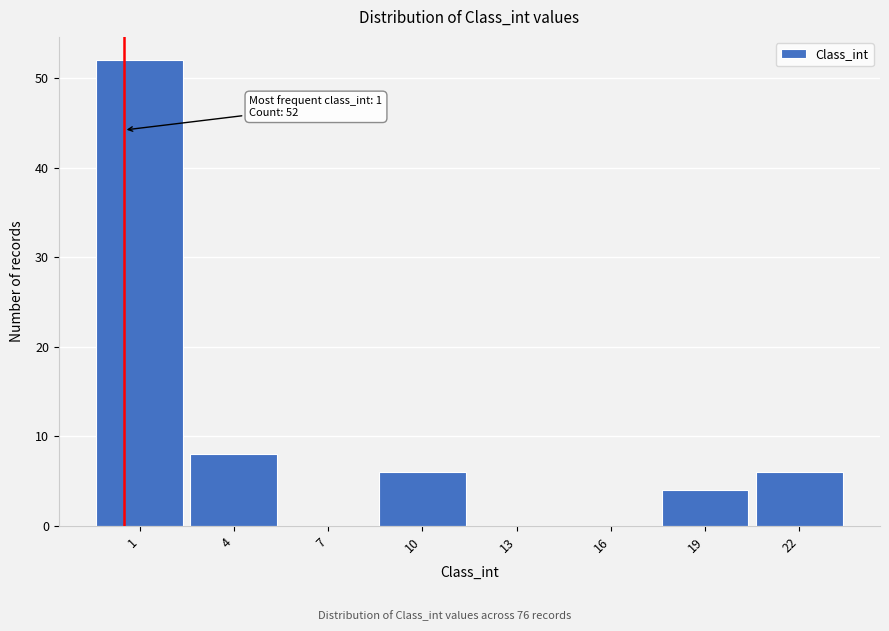

Reading right to left, list all the values displayed in this chart.

22=6	19=4	16=0	13=0	10=6	7=0	4=8	1=52